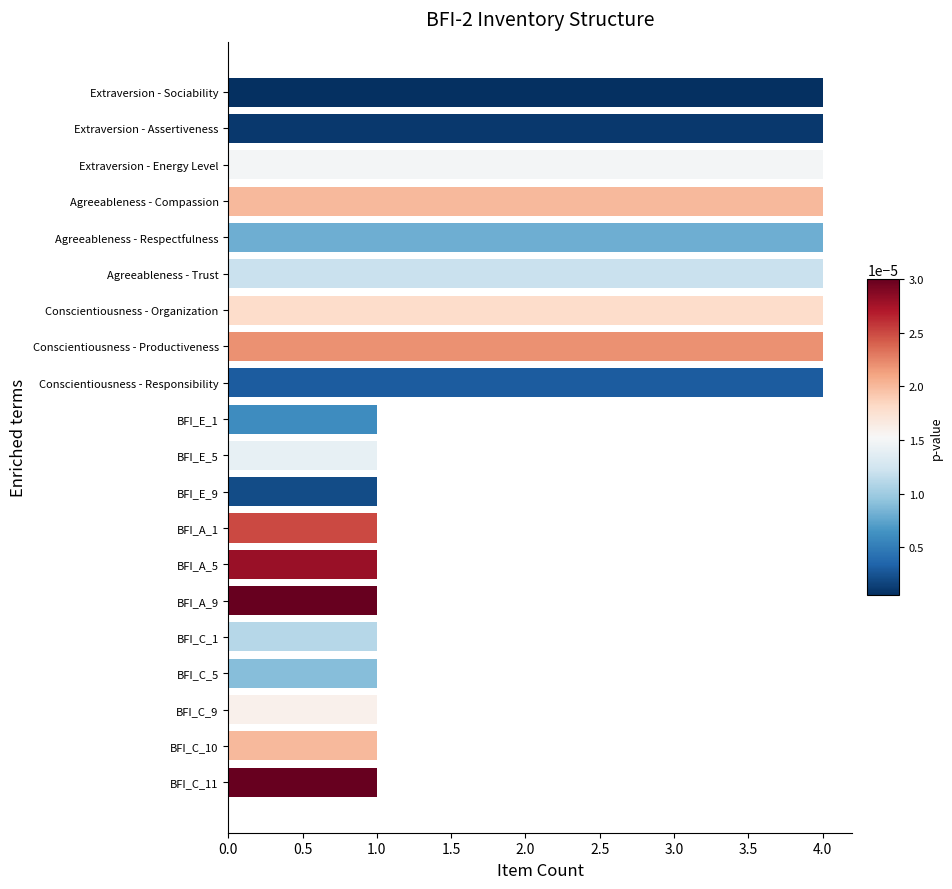

What is the difference between the maximum and second lowest values?

3